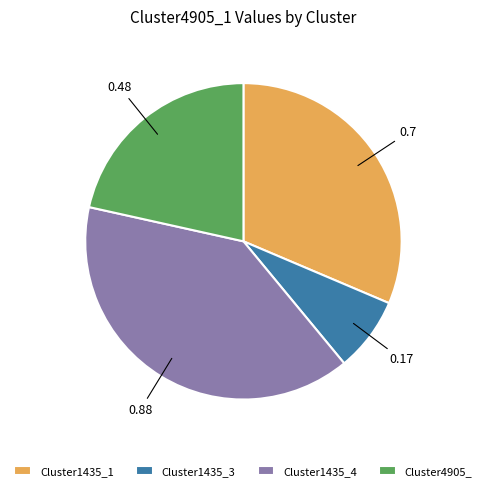

Between Cluster1435_1 and Cluster1435_4, which is larger?

Cluster1435_4